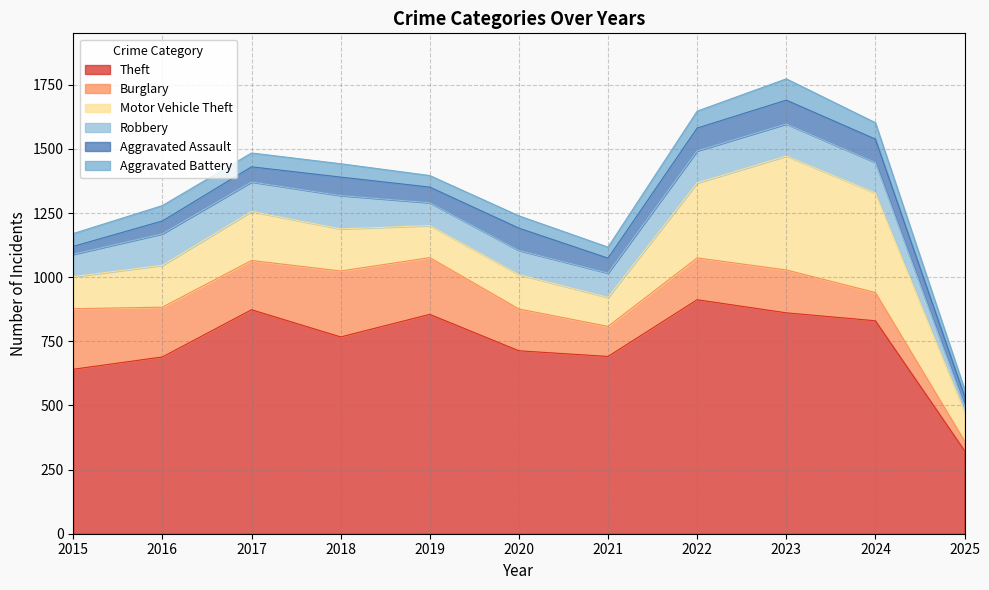

Which series has the largest range (max minus min)?

Theft